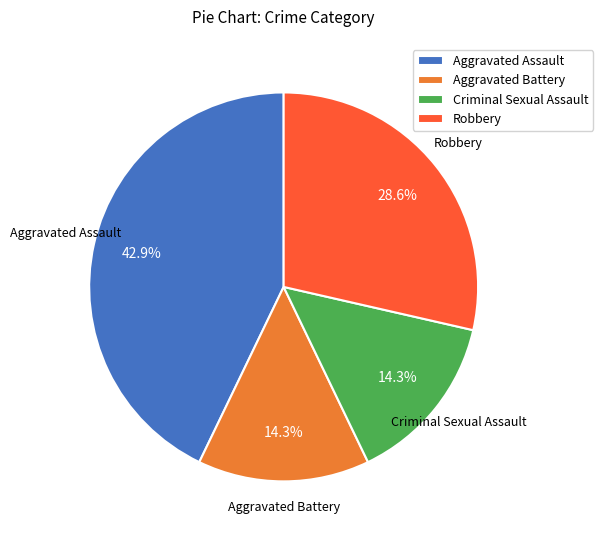

To the nearest percent, what is the difference between the largest and smallest slice percentages?

29%